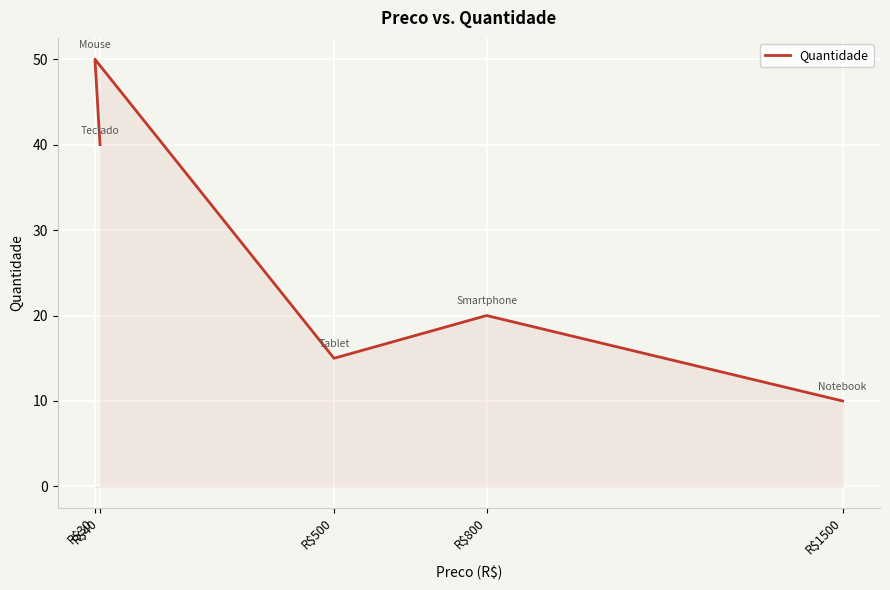

How many points are lower than both their immediate neighbors (excluding endpoints)?

1